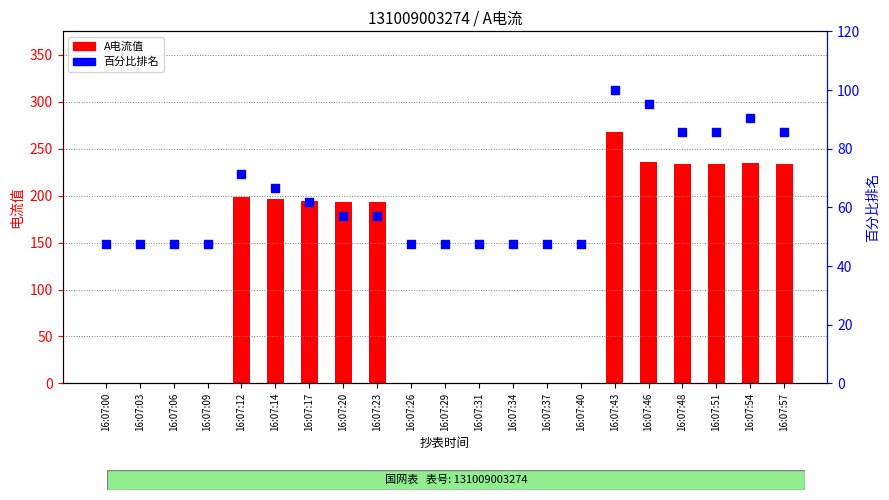

What are all the series names shown in the legend?

A电流值, 百分比排名